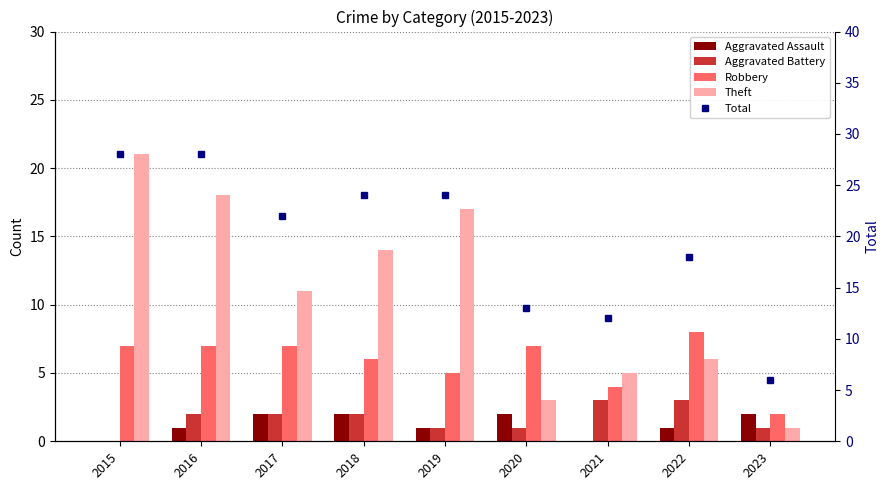

List the series in order of their peak value, lowest first.

Aggravated Assault, Aggravated Battery, Robbery, Theft, Total